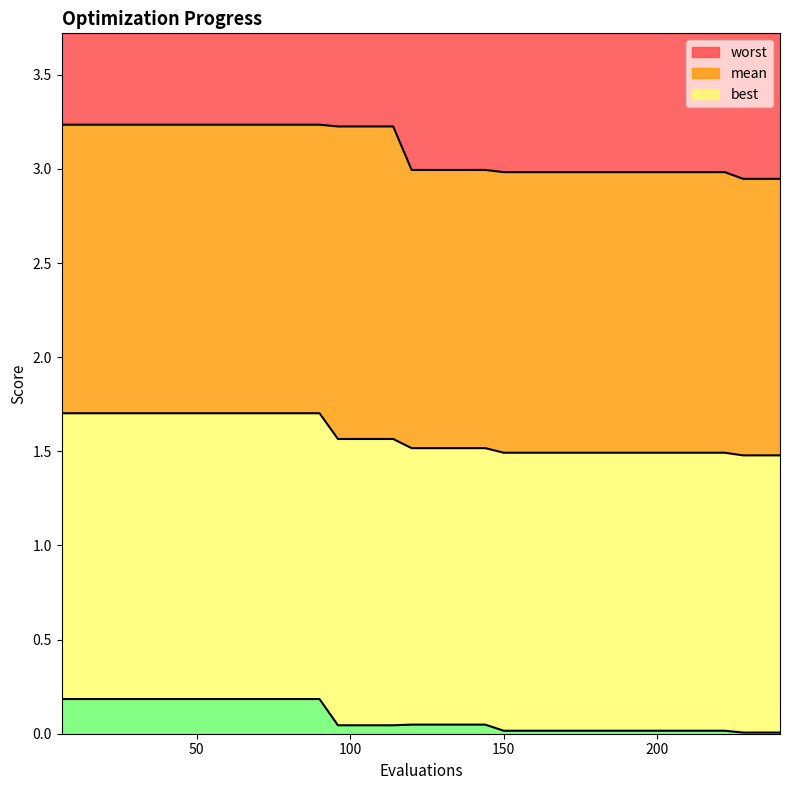

Is the value of mean at 30 greater than the value of worst at 54?

No